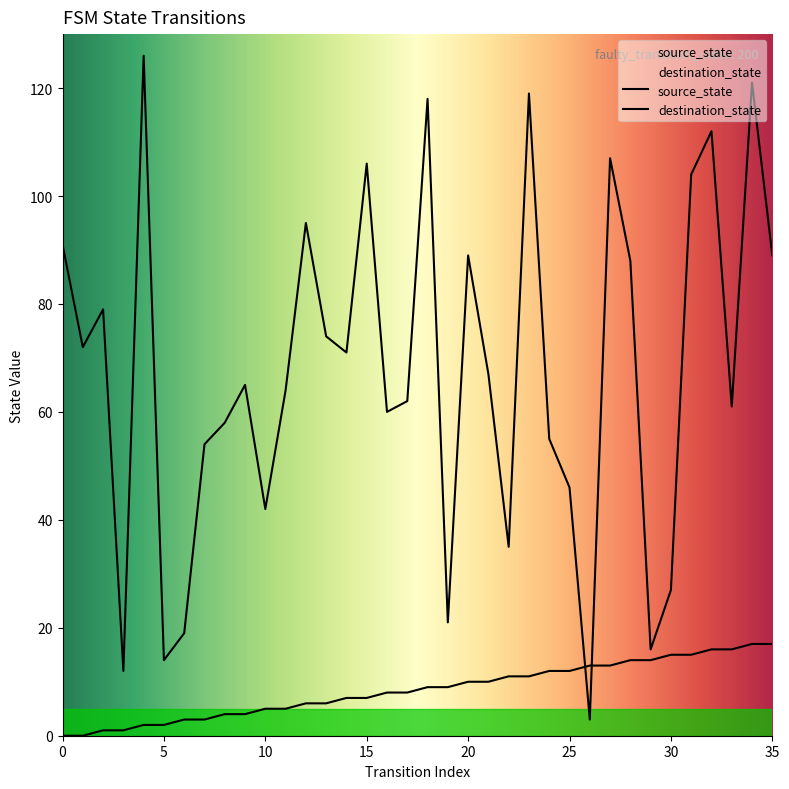

What is the value of the destination_state point at the 28th from the left?

107